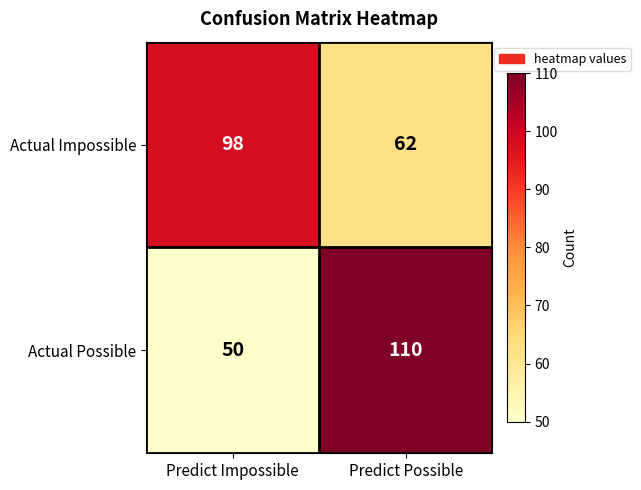

Reading right to left, what are all the values shown in this chart?

Actual Impossible: 62	98
Actual Possible: 110	50